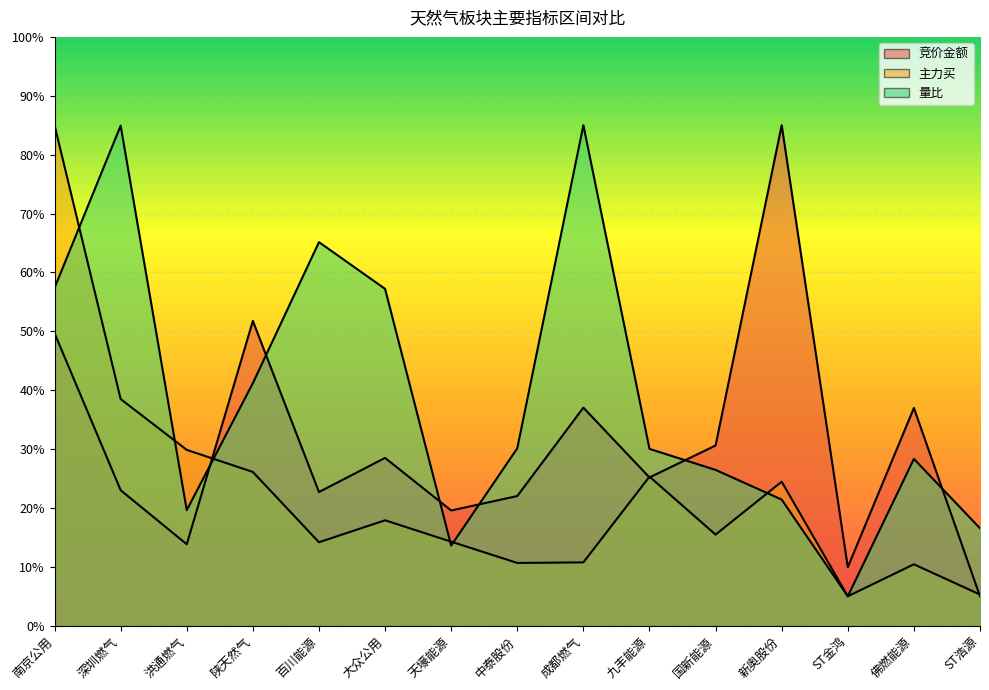

Rank the categories by 量比 value from highest to lowest.

成都燃气, 深圳燃气, 百川能源, 南京公用, 大众公用, 陕天然气, 中泰股份, 九丰能源, 佛燃能源, 国新能源, 新奥股份, 洪通燃气, ST浩源, 天壕能源, ST金鸿